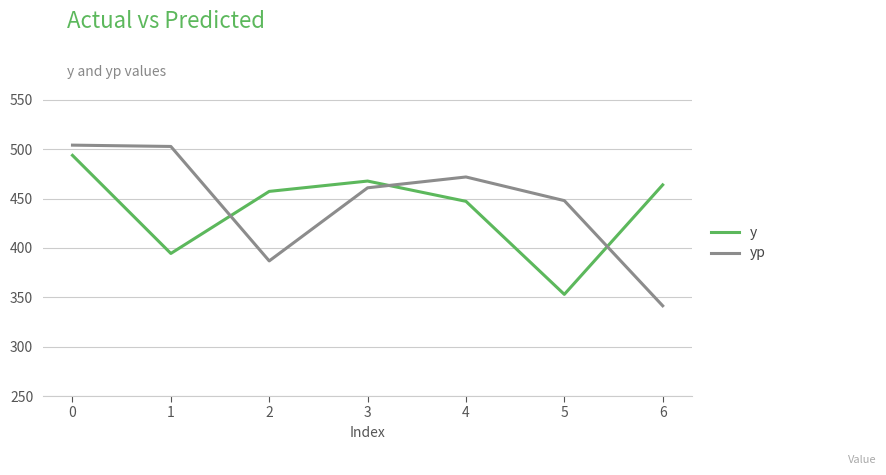

At how many categories does at least one series exceed 497?

2